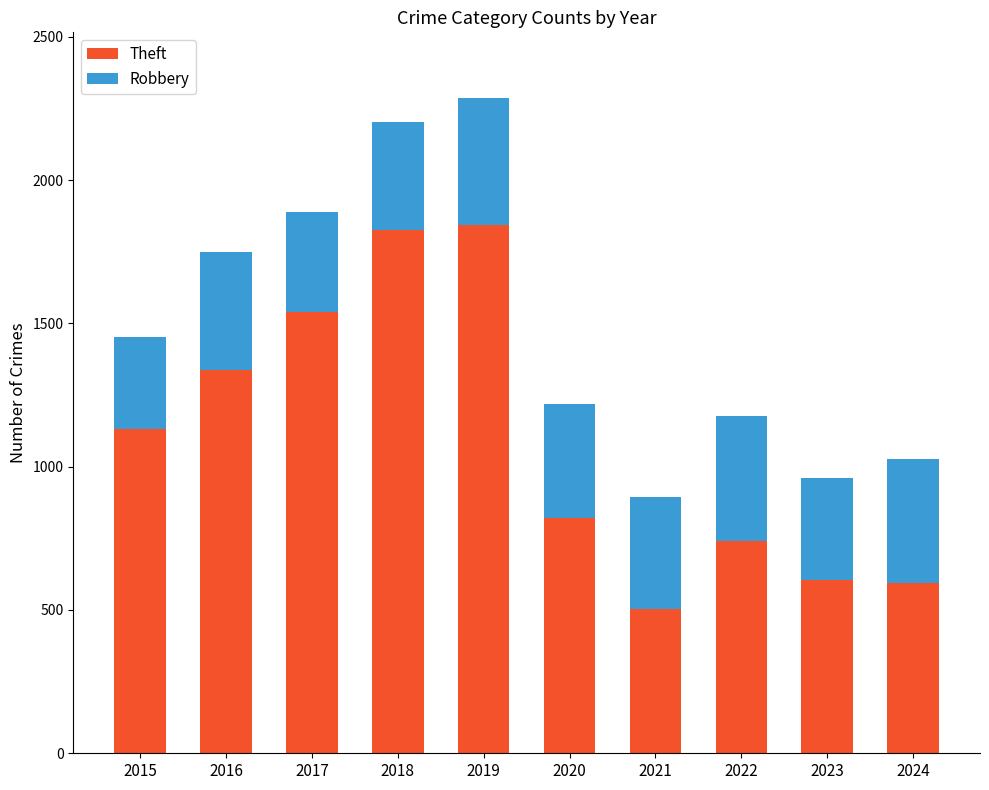

Where is Theft nearest to the value 1174?

2015